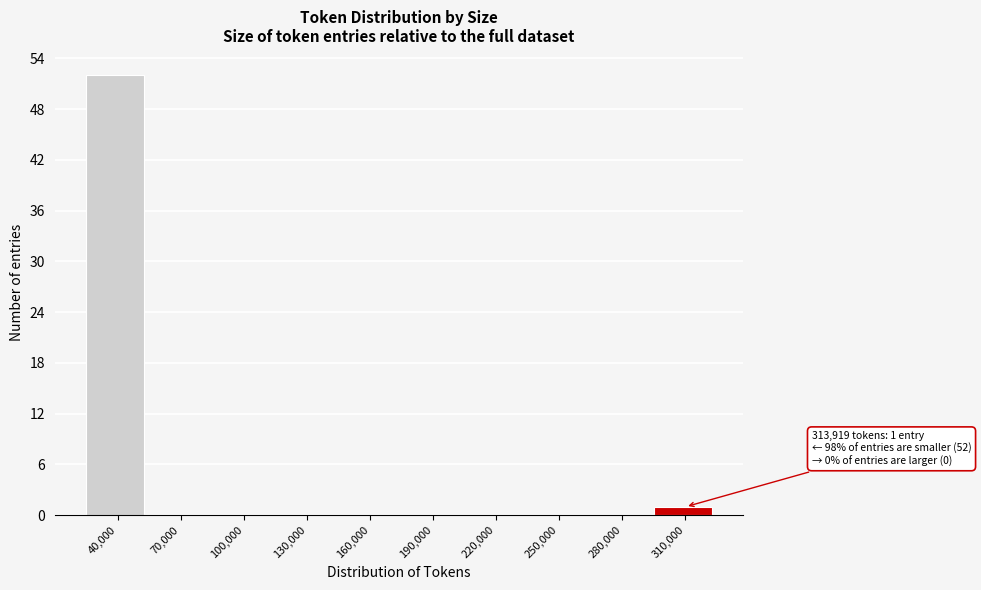

Reading right to left, extract all data points from this chart.

310,000=1	280,000=0	250,000=0	220,000=0	190,000=0	160,000=0	130,000=0	100,000=0	70,000=0	40,000=52